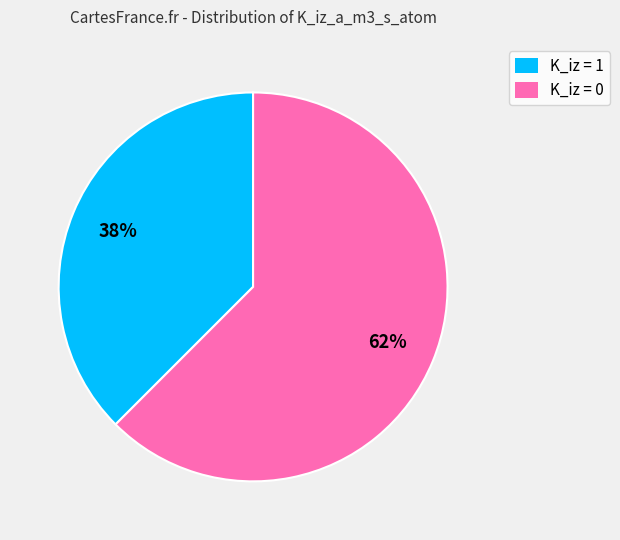

Rank the categories by value from lowest to highest.

K_iz = 1, K_iz = 0